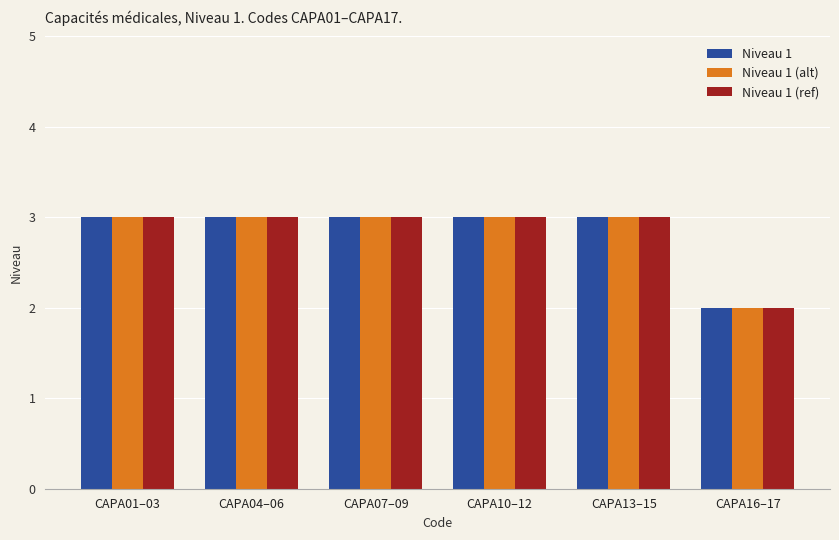

What is the sum of the Niveau 1 (ref) values at CAPA16–17 and CAPA07–09?

5